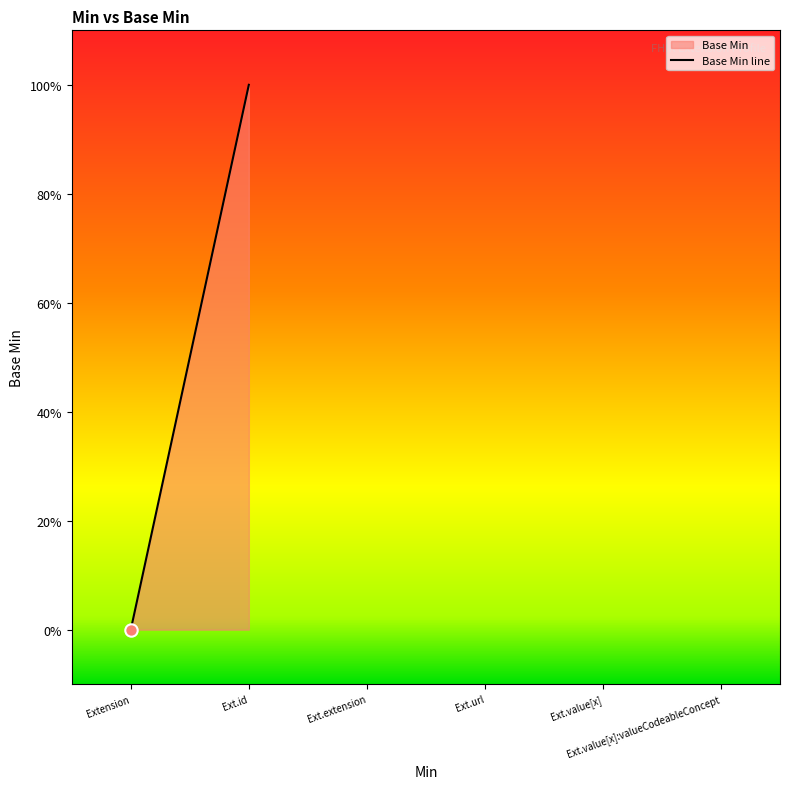

Which has a higher value, Extension.value[x] or Extension?

Extension.value[x]